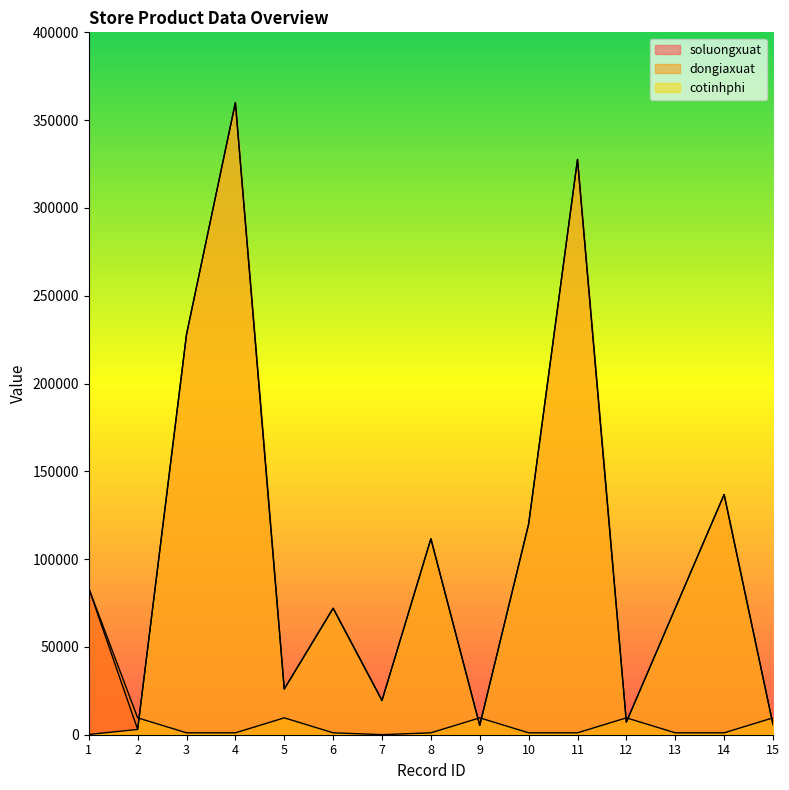

The value of cotinhphi at 7 is 19500.0. True or false?

True